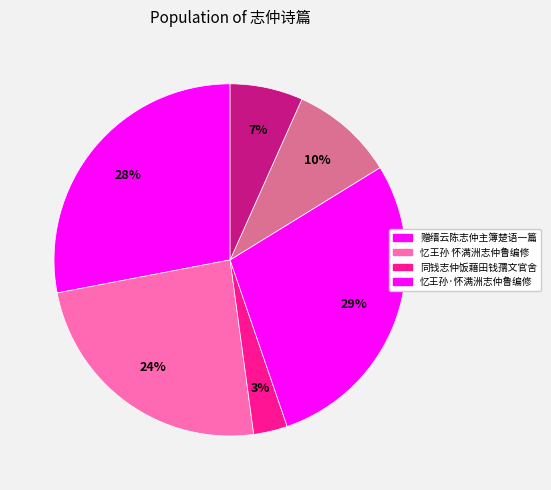

How many segments does this pie chart have?

6